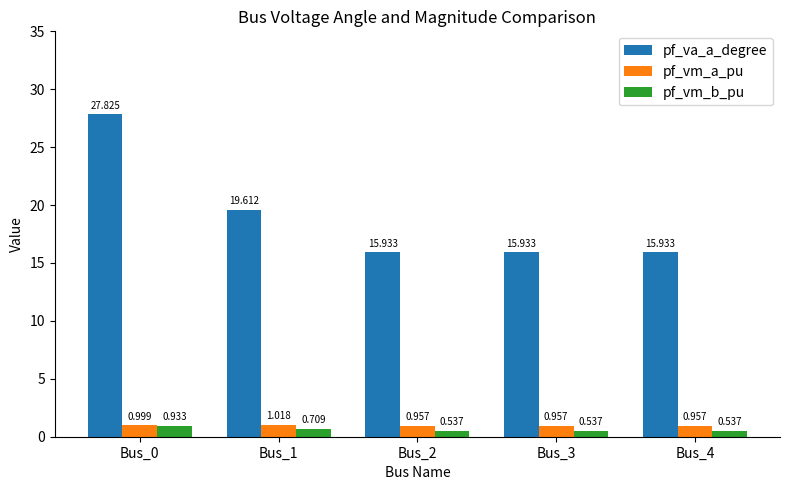

At how many categories does at least one series exceed 7?

5